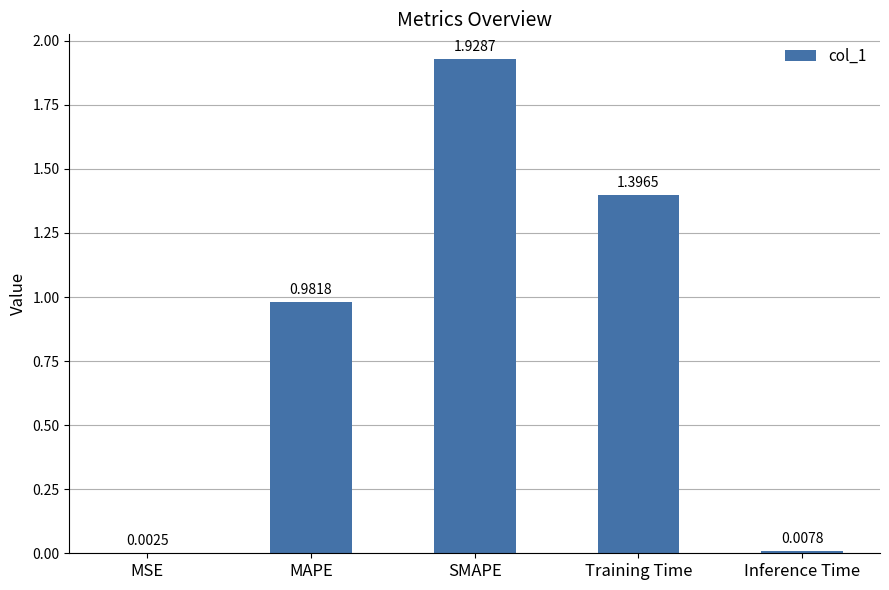

At which category does the chart reach its peak across all series?

SMAPE